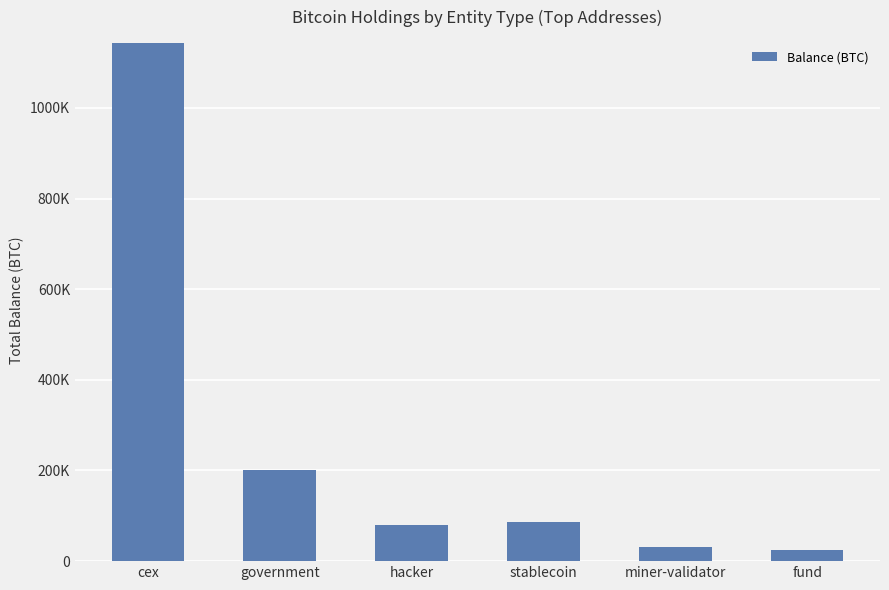

Are the bars grouped side by side (vs. stacked)?

No